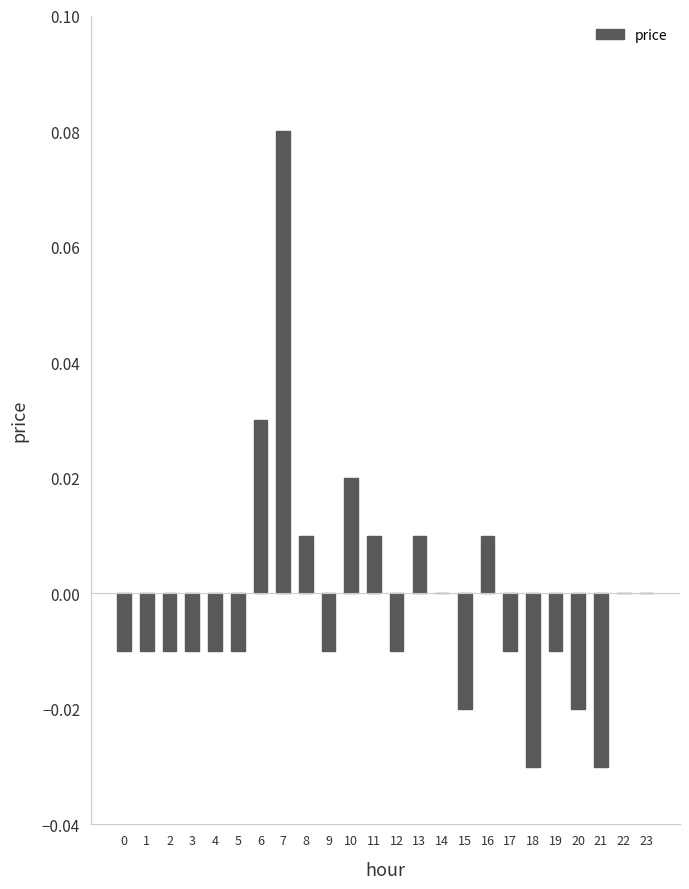

At which category does the chart reach its peak across all series?

7